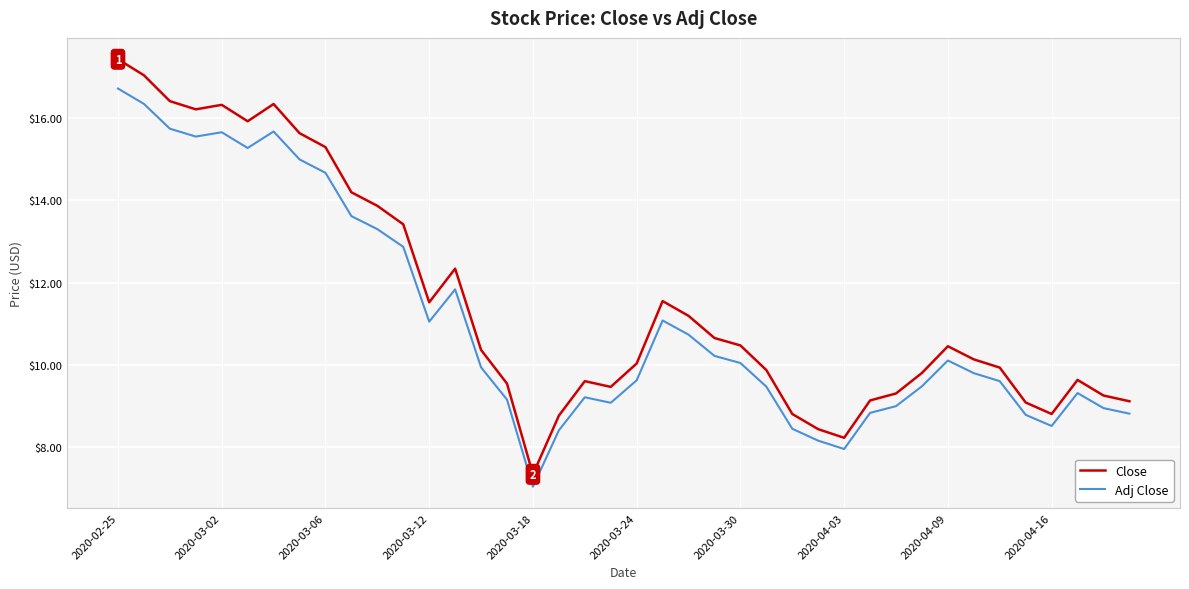

What is the minimum value shown in the chart?

7.0